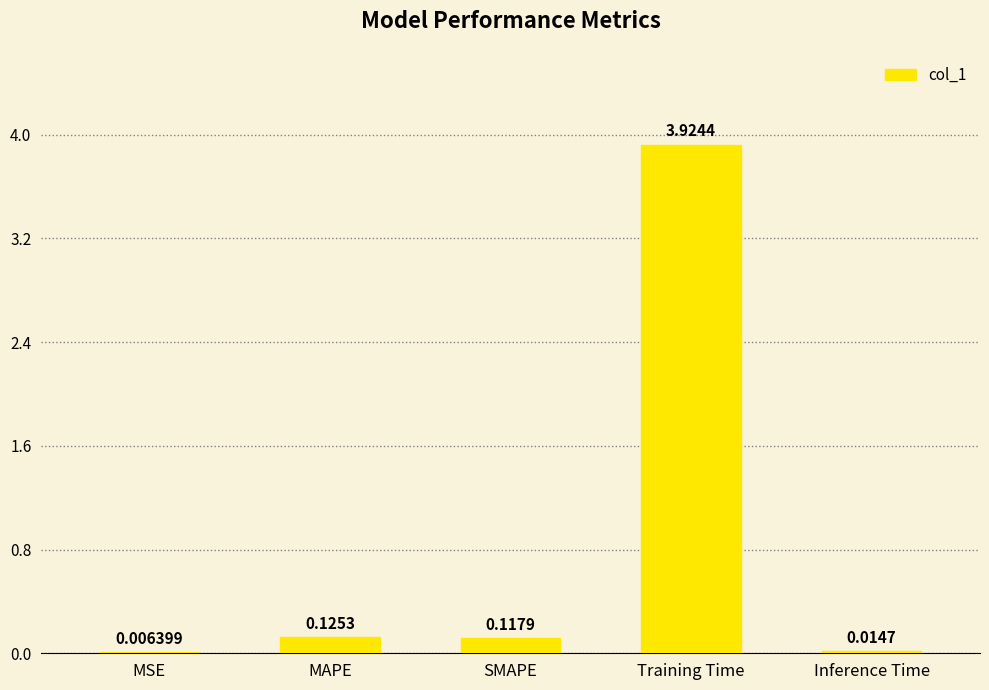

Which label corresponds to the largest value in the chart?

Training Time